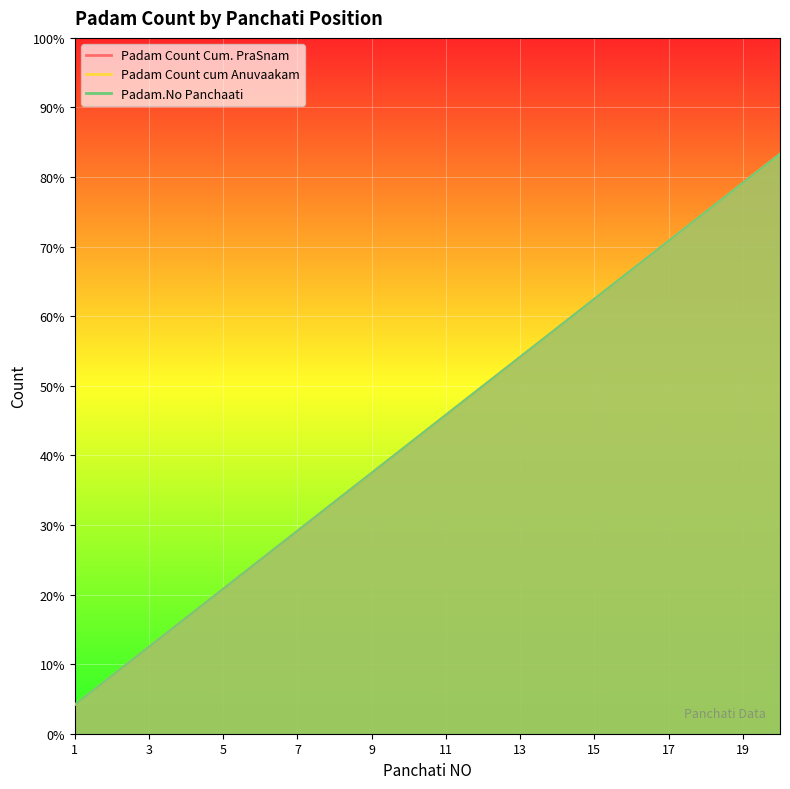

True or false: Padam Count cum Anuvaakam and Padam.No Panchaati cross at least once.

False